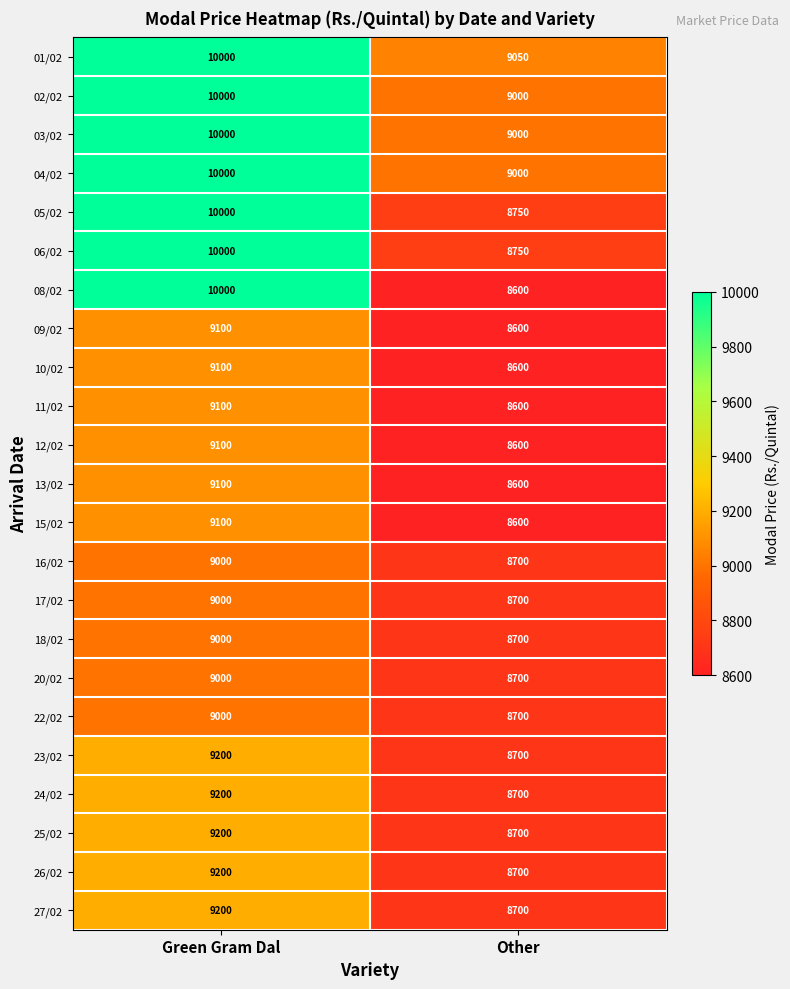

What is the total value across all series at Other?

200750